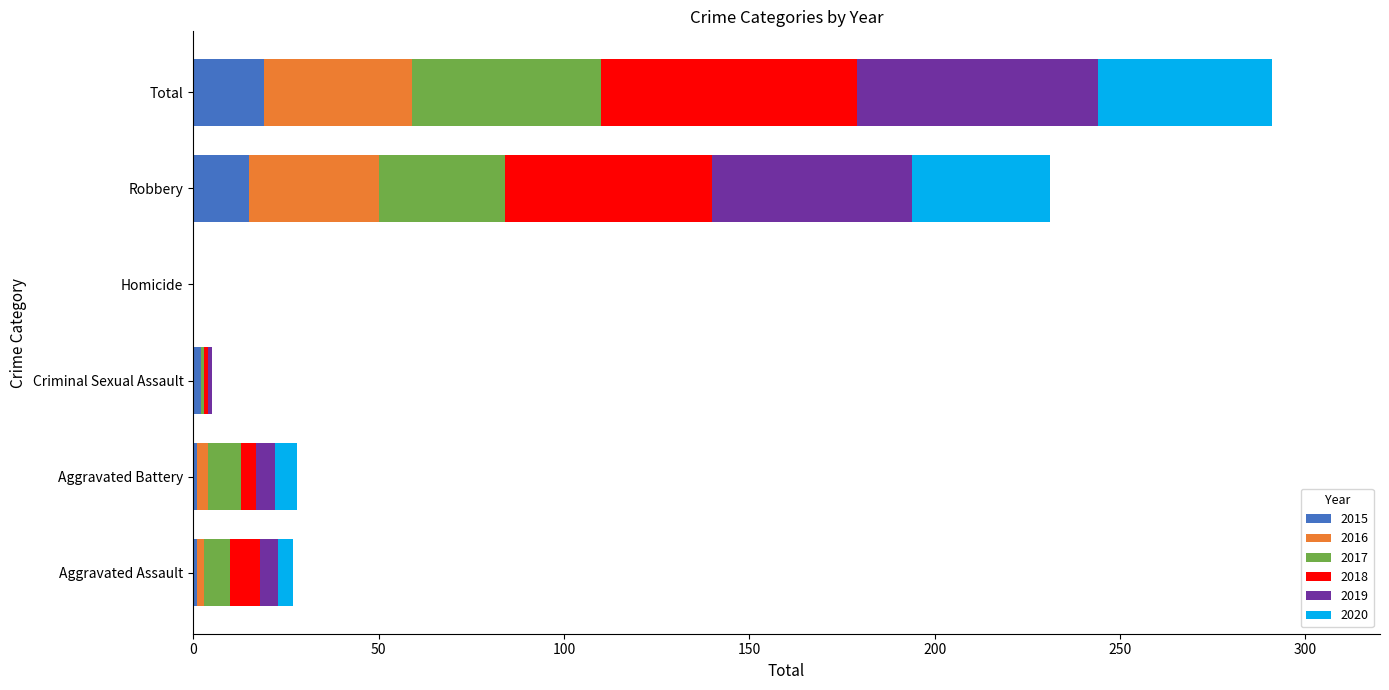

True or false: 2015 has a value of 19 at Total.

True